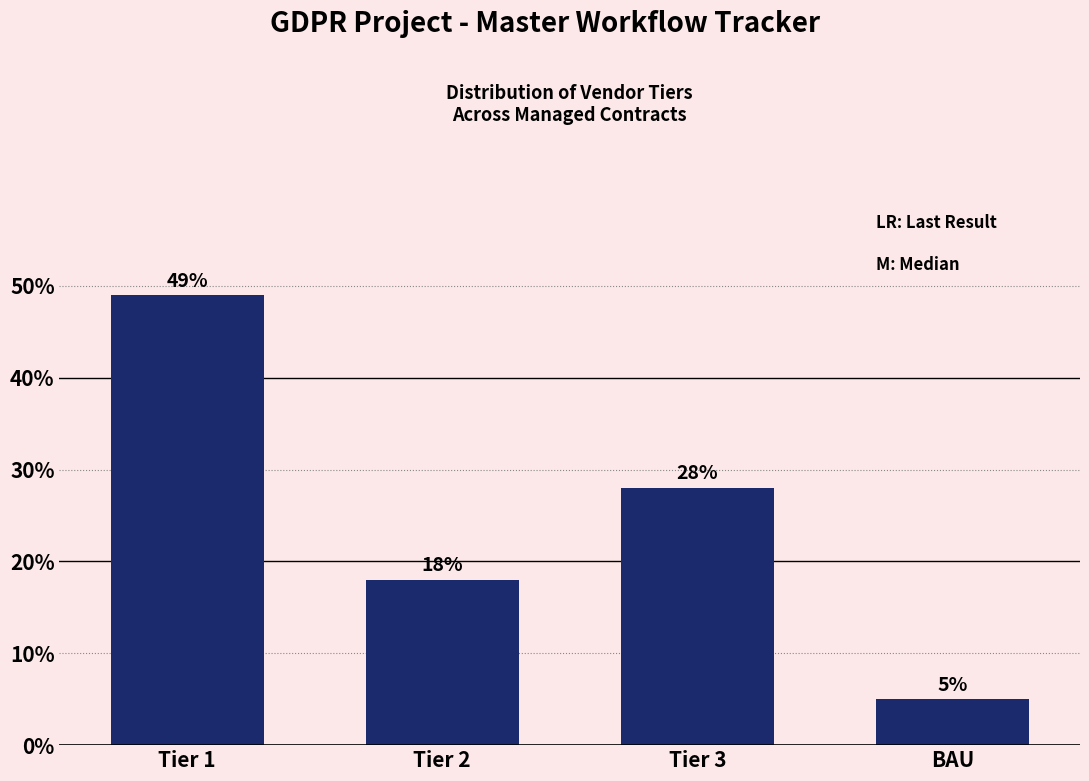

Reading left to right, list all the values displayed in this chart.

Tier 1=49.0	Tier 2=18.0	Tier 3=28.0	BAU=5.0